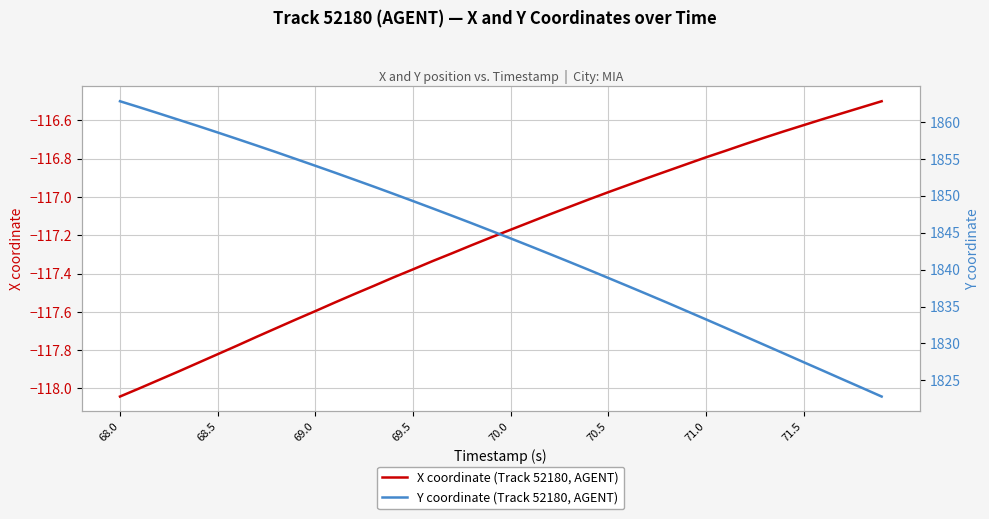

Which category has the lowest value in the X coordinate (Track 52180, AGENT) series?

68.0